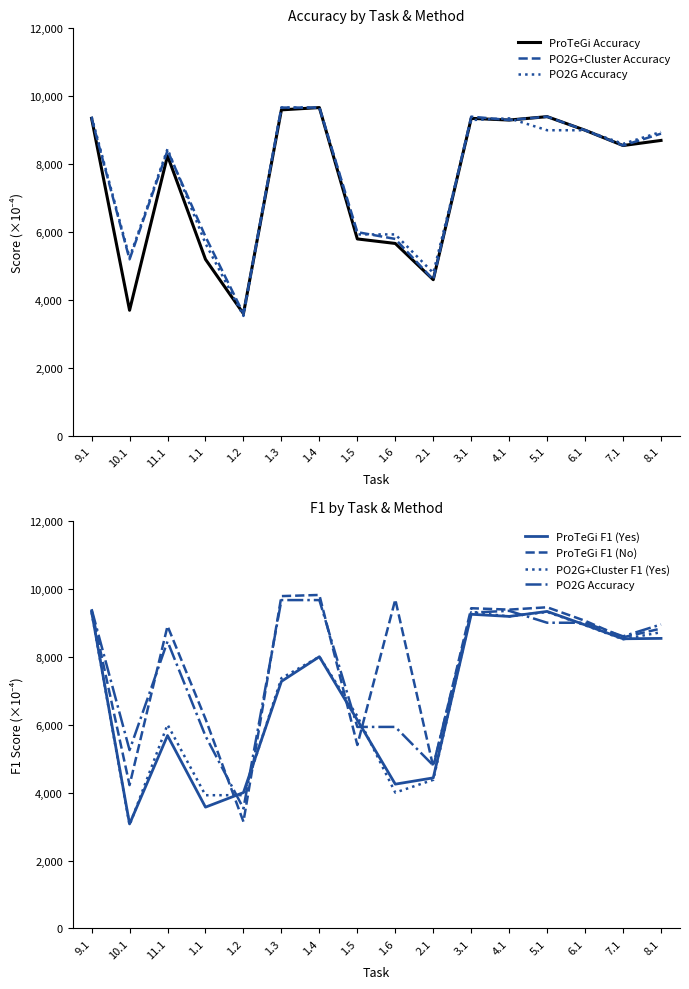

What is the total value across all series at 10.1?

24490.0